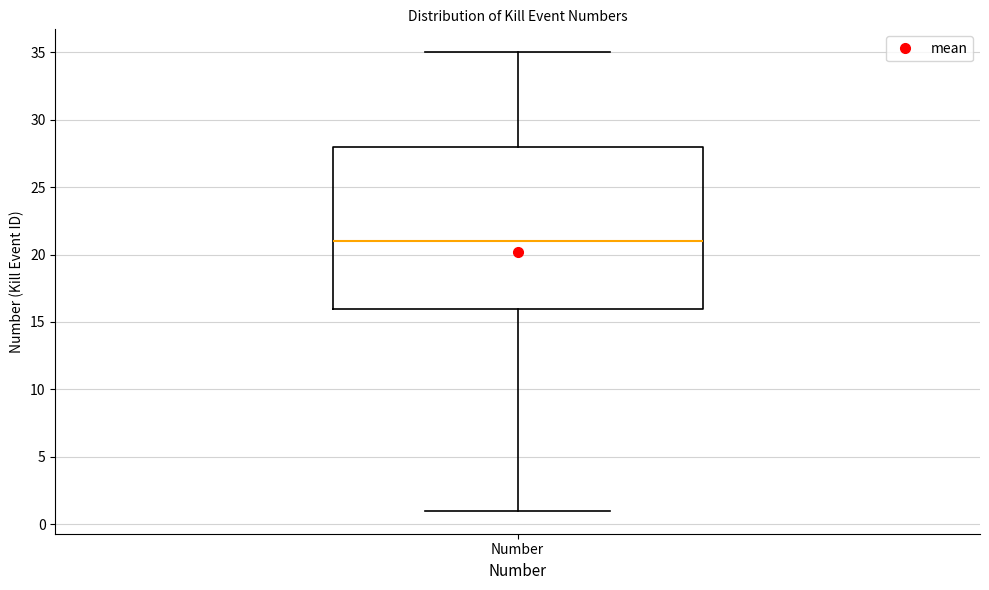

Where does the lower whisker of the box for Number end on the y-axis? The values are not printed on the chart, so give them approximately, as read against the axis.

1